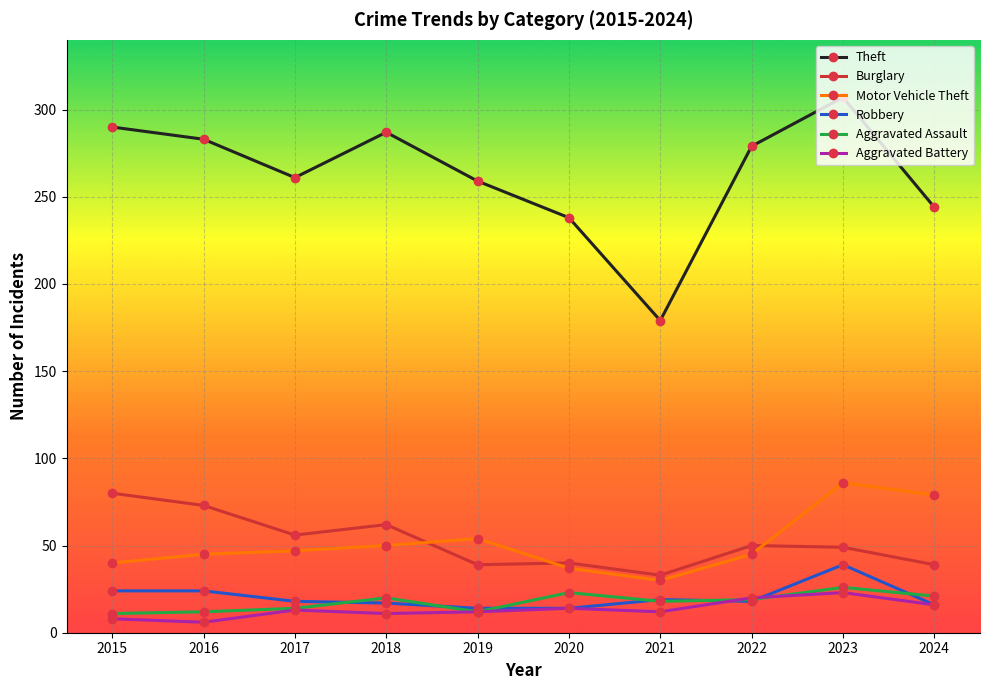

What are all the series names shown in the legend?

Theft, Burglary, Motor Vehicle Theft, Robbery, Aggravated Assault, Aggravated Battery